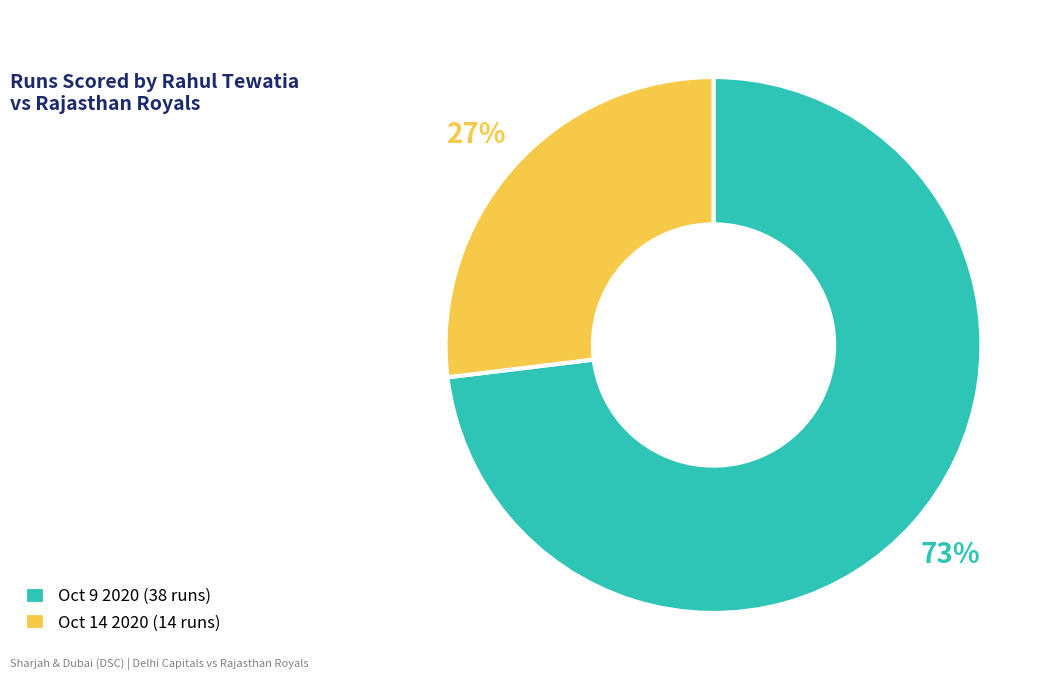

Which slice represents more than half of the pie?

Oct 9 2020